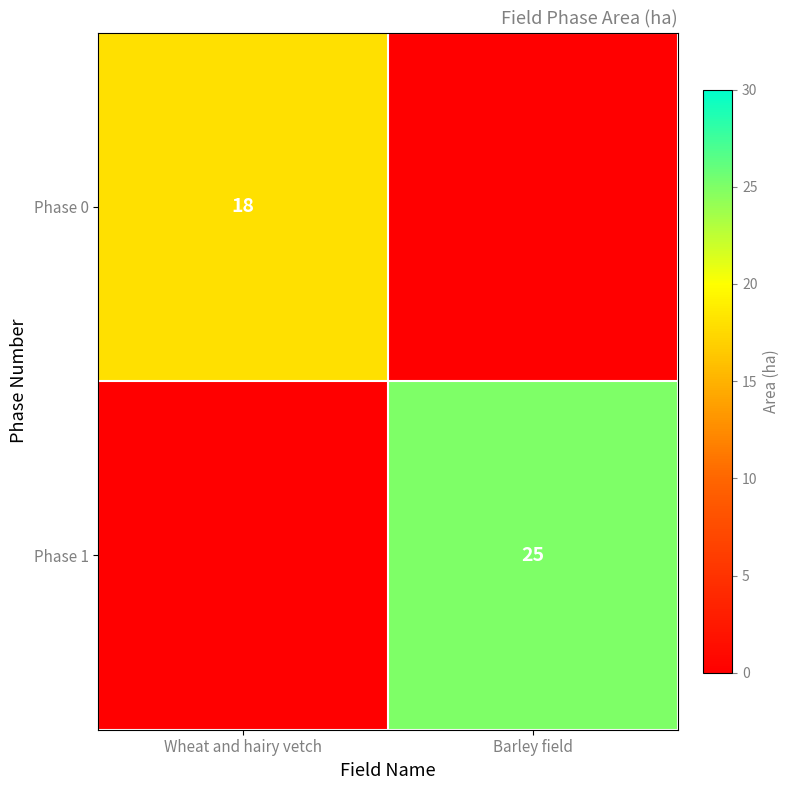

Which label corresponds to the smallest value in the chart?

Barley field